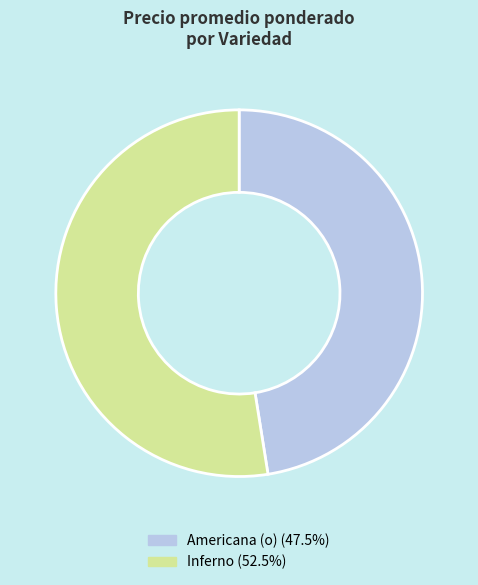

Is there a majority slice in this chart?

Yes